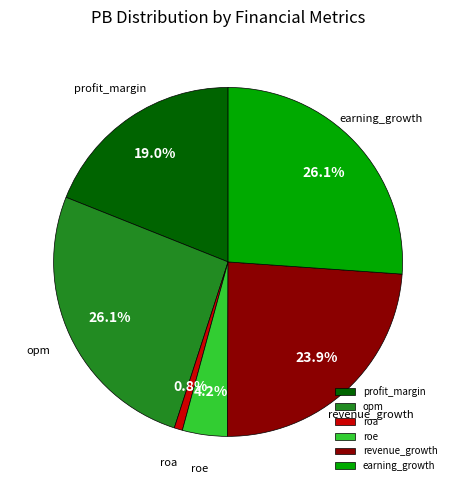

How many segments does this pie chart have?

6